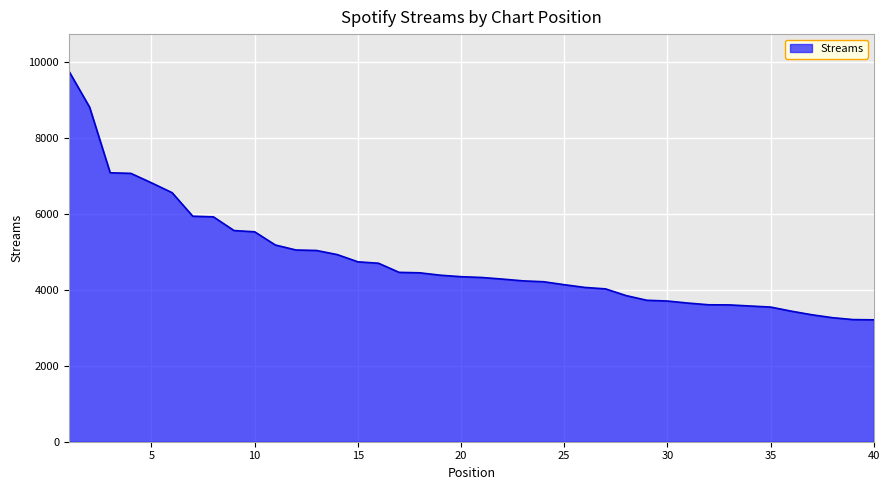

What is the smallest value displayed?

3210